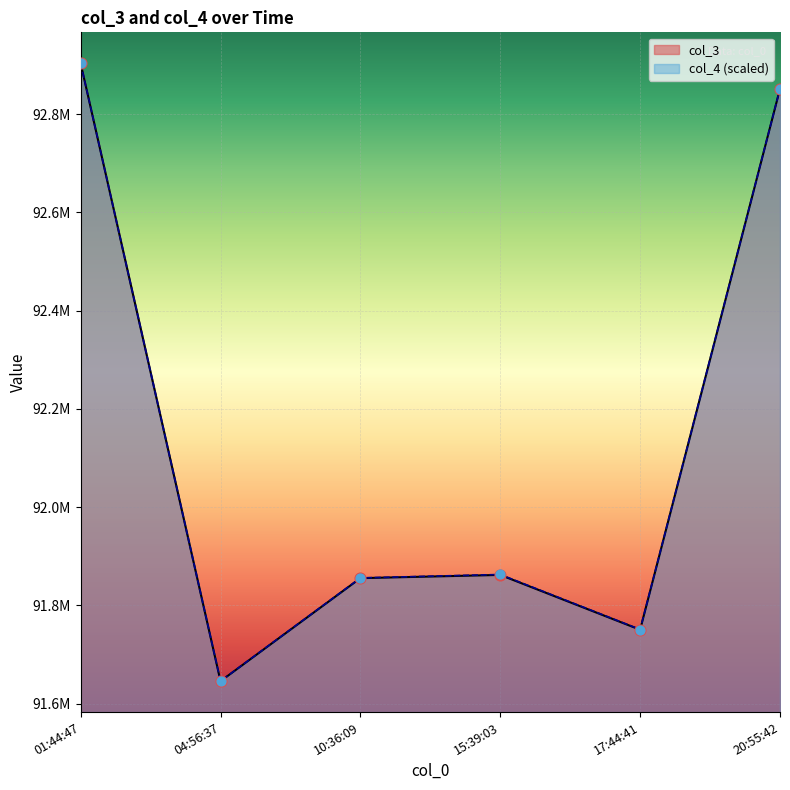

Which series has the largest Y range (max minus min)?

col_3